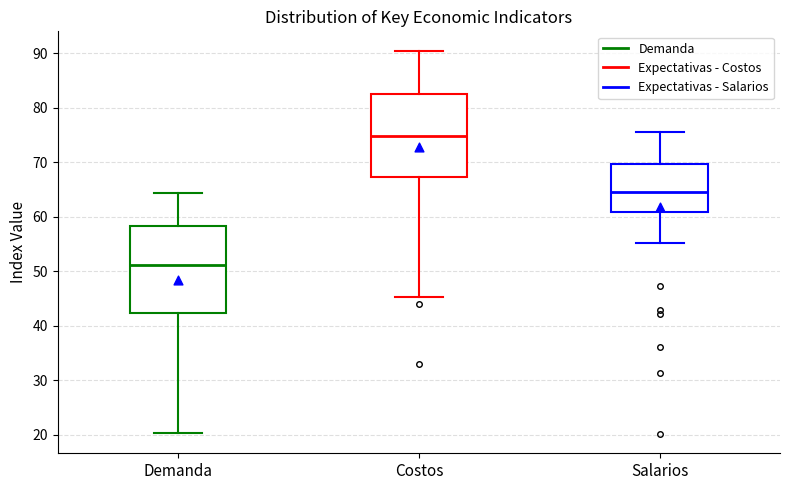

Reading left to right, read every box against the y-axis: the position of its median line, the range the box covers, and the ends of its whiskers. The values are not printed on the chart, so give them approximately, as read against the axis.

Demanda: median 51, box 42 to 58, whiskers 20 to 64
Costos: median 75, box 67 to 83, whiskers 45 to 91
Salarios: median 65, box 61 to 70, whiskers 55 to 76